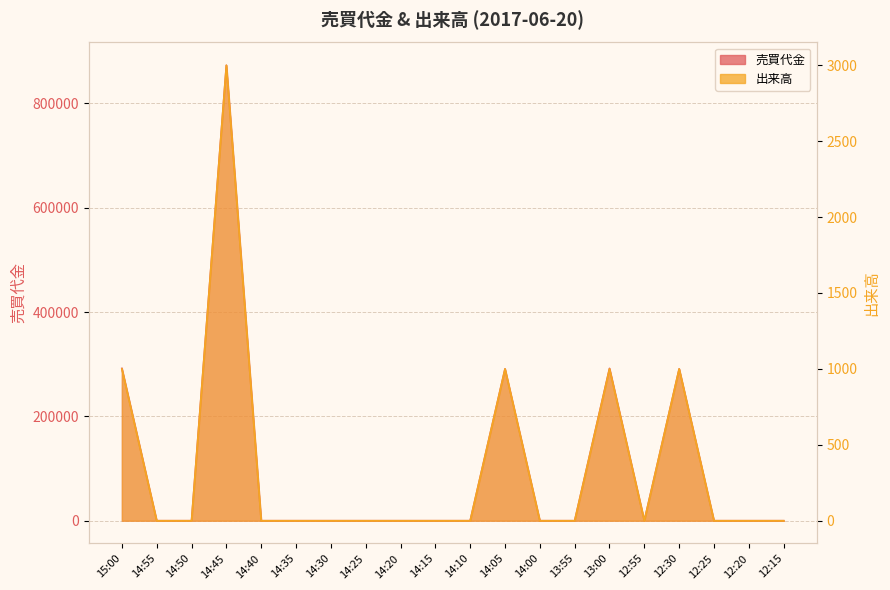

At how many categories does at least one series exceed 478099?

1